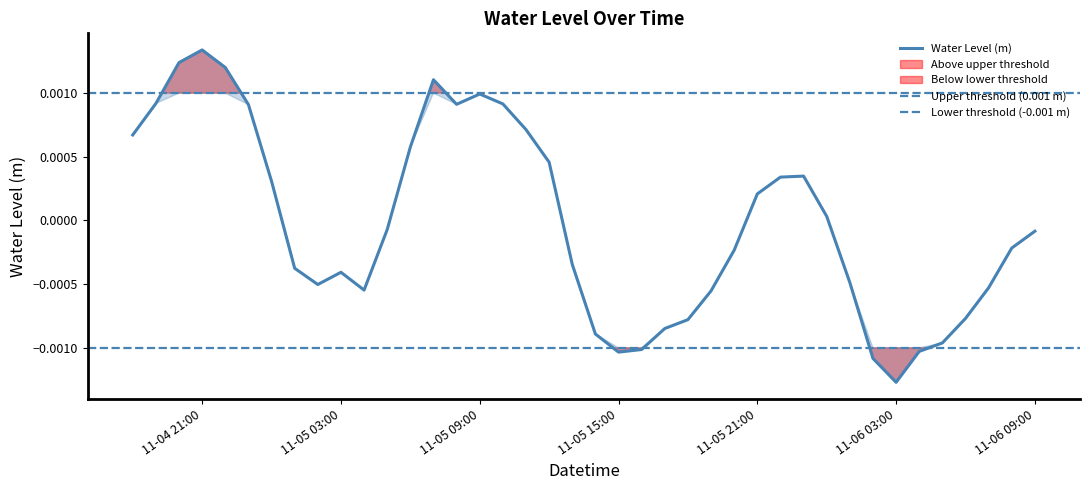

At which label does Water Level (m) reach its minimum?

11-06 03:00